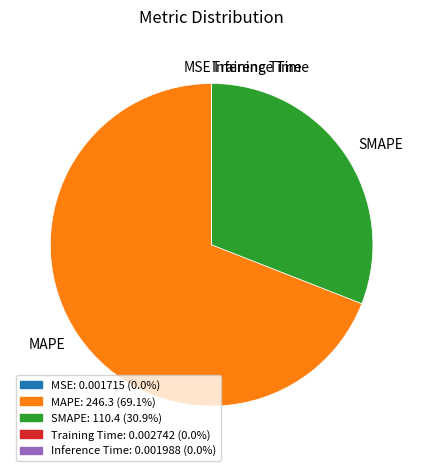

Which has a higher value, SMAPE or MAPE?

MAPE